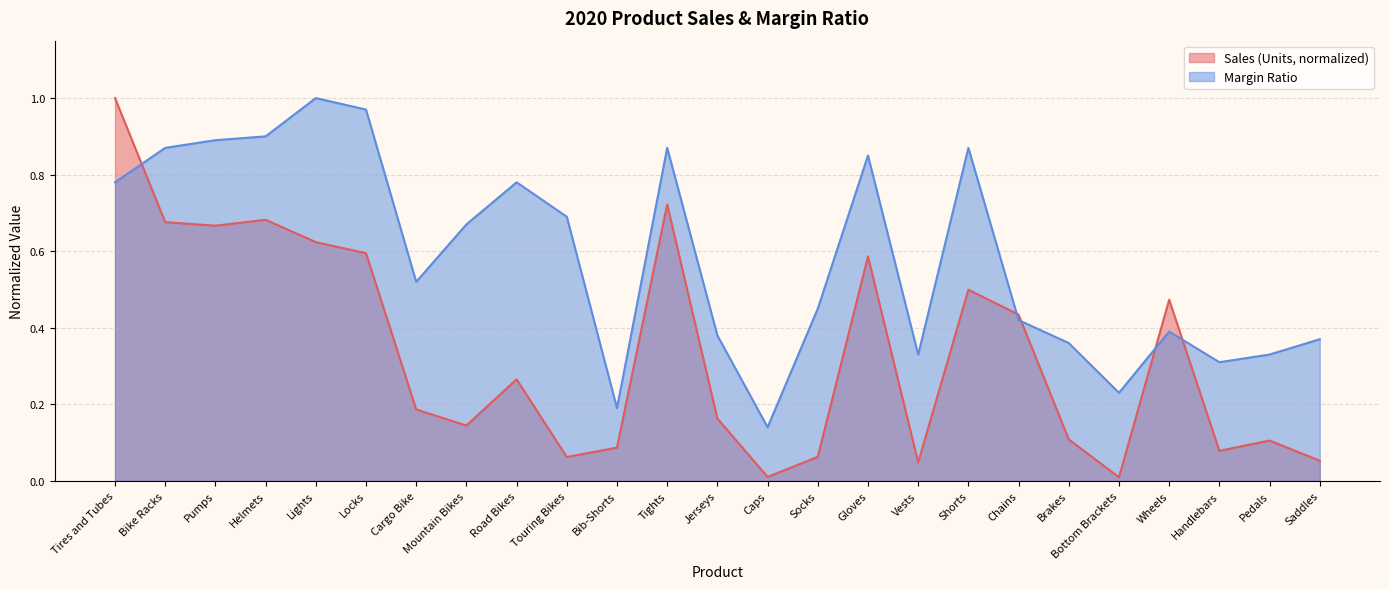

What is the difference between the second highest and second lowest values in the Margin Ratio series?

0.8